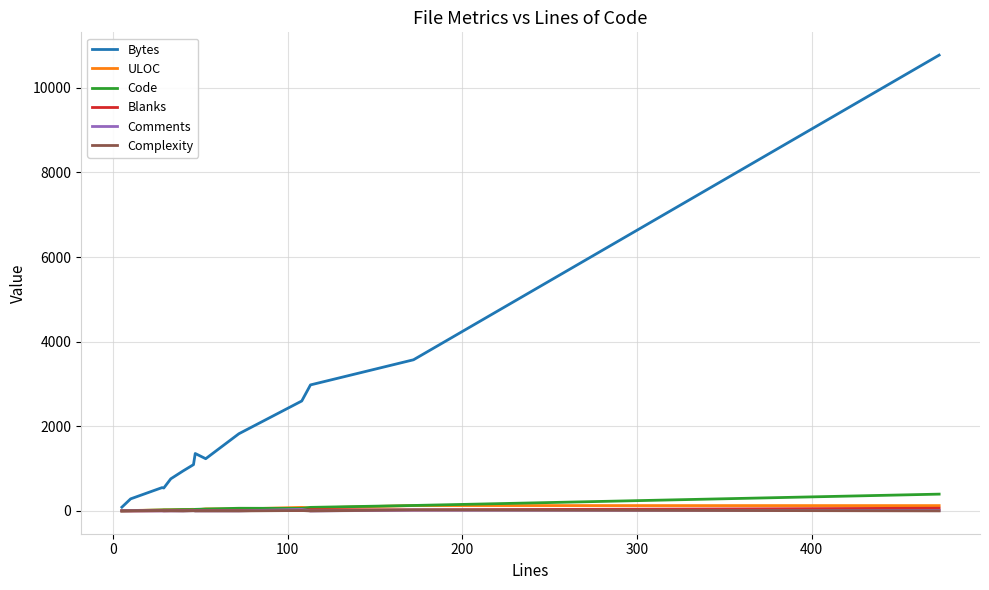

Which series has the largest total across all categories?

Bytes